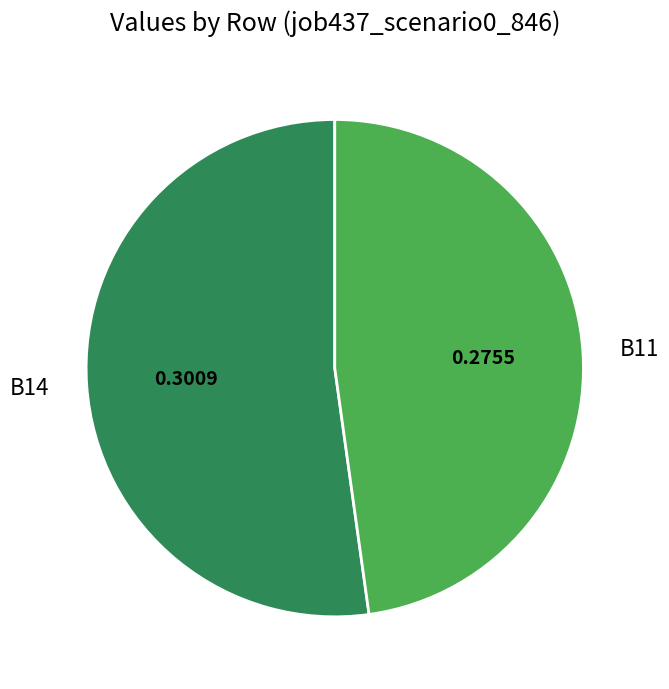

Is there a majority slice in this chart?

Yes